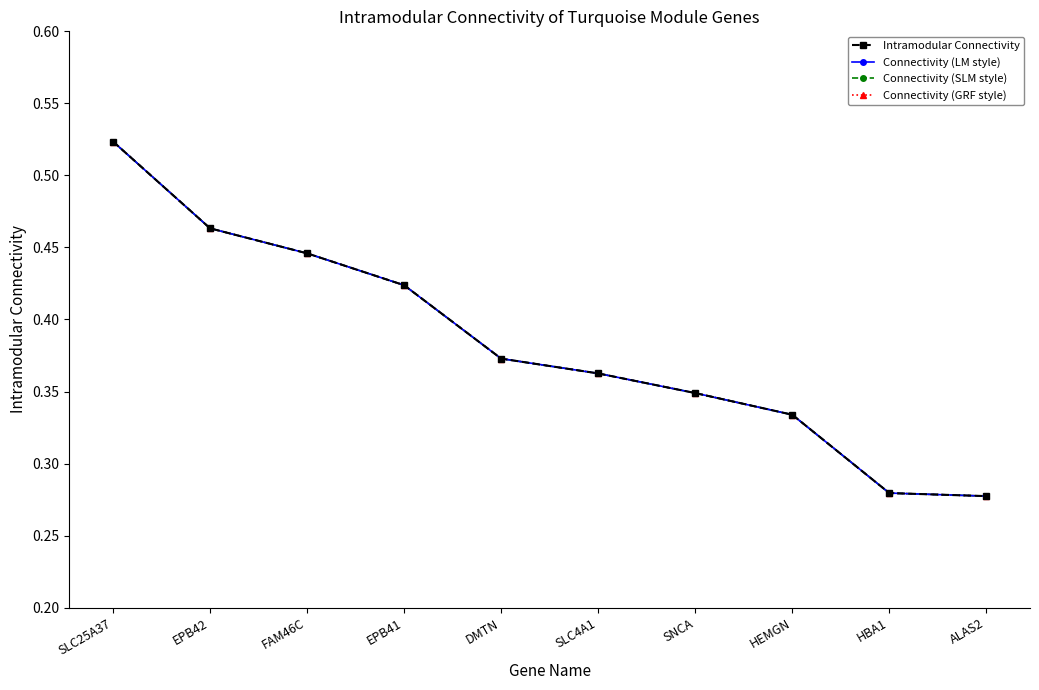

What is the label of the 4th point from the left?

EPB41